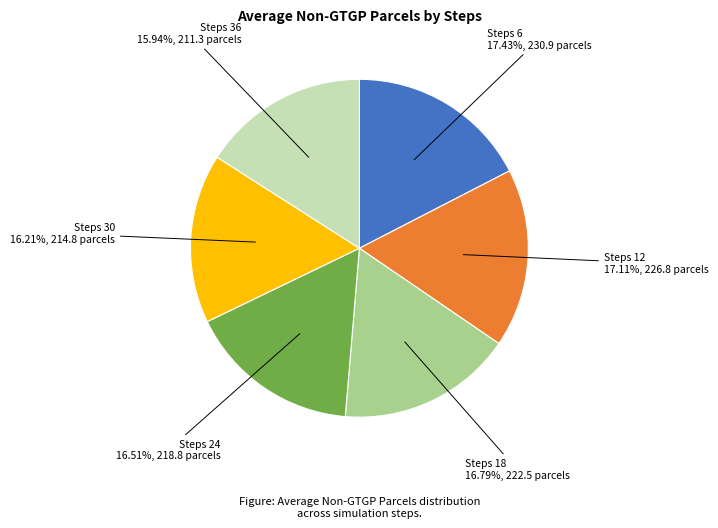

Is there any slice that represents more than half of the pie?

No